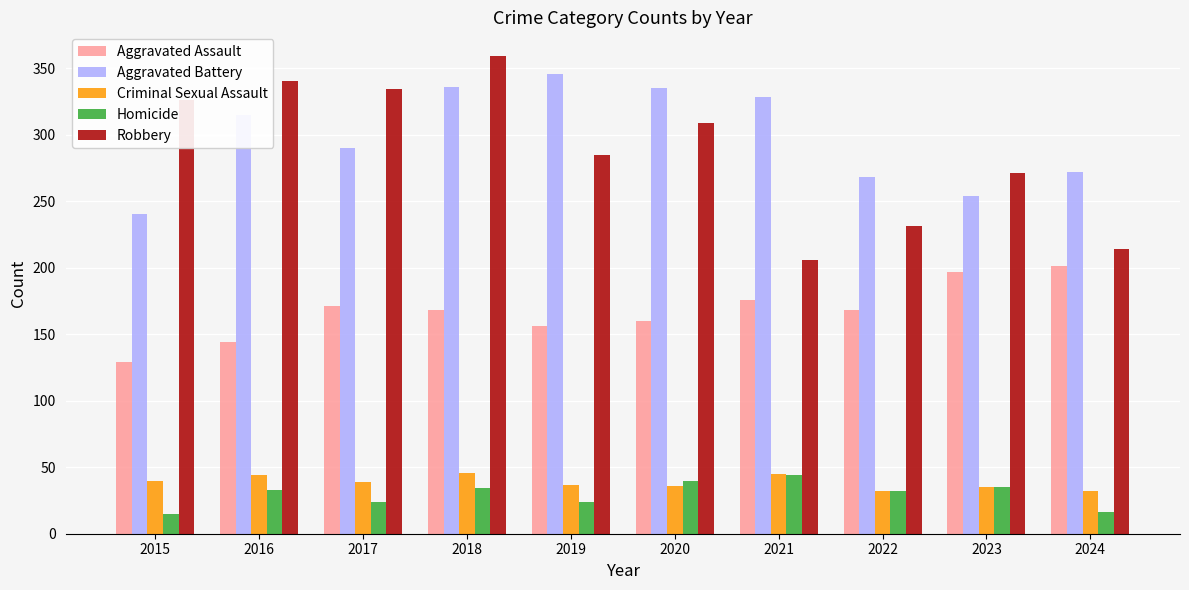

Are the bars horizontal?

No